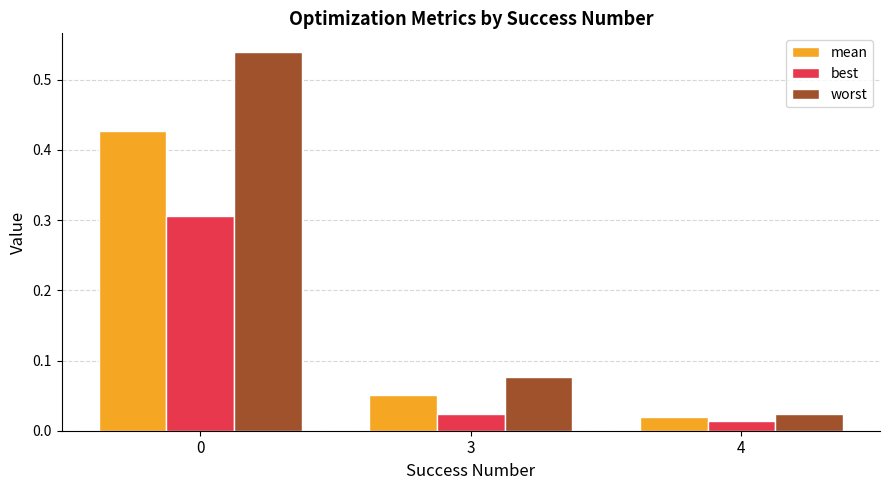

Which series has the largest total across all categories?

worst